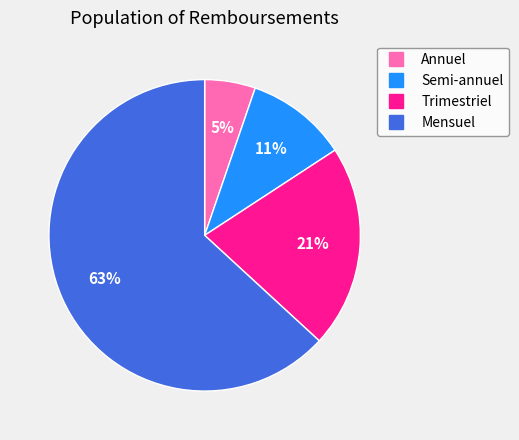

Is it true that Semi-annuel is 23% of the pie?

False